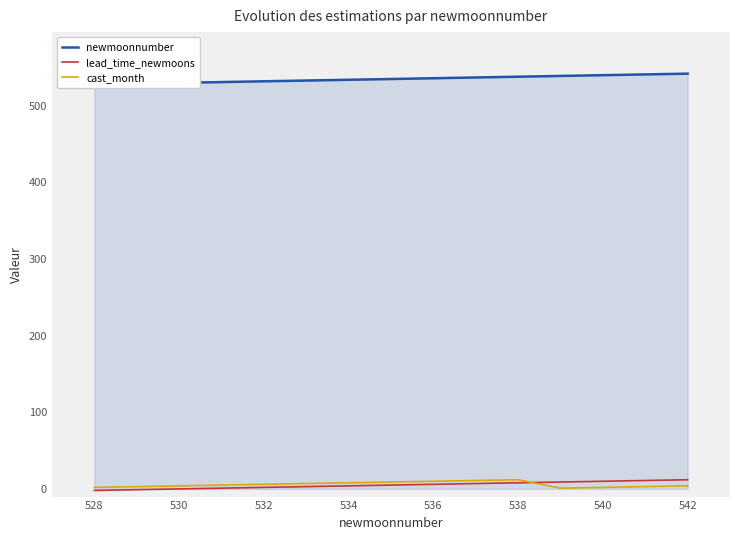

The cast_month series shows 4 at 542. True or false?

True